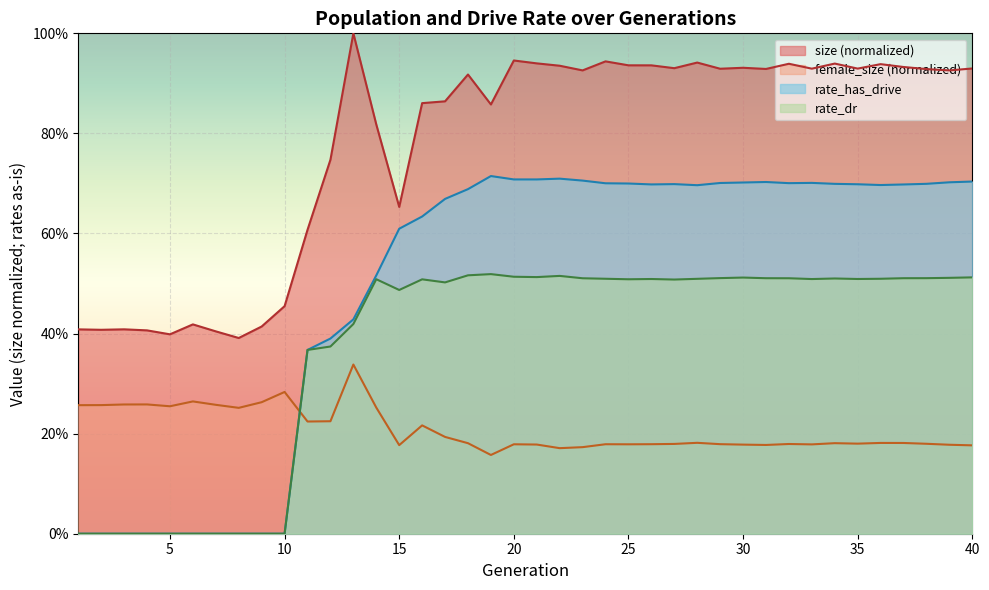

Read the rate_dr value at 40.

0.5